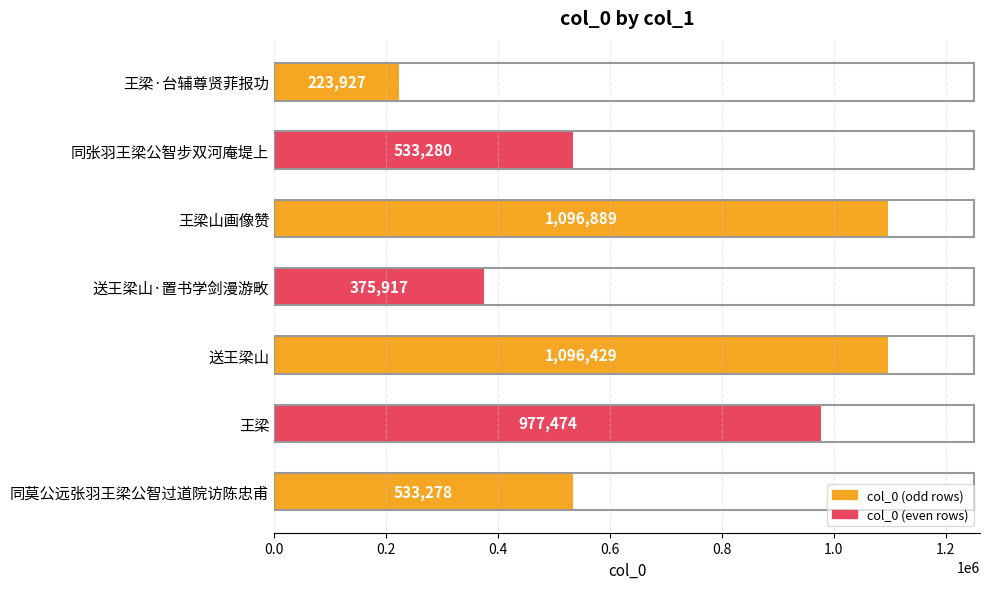

What is the change in value from 王梁山画像赞 to 王梁?

-119415